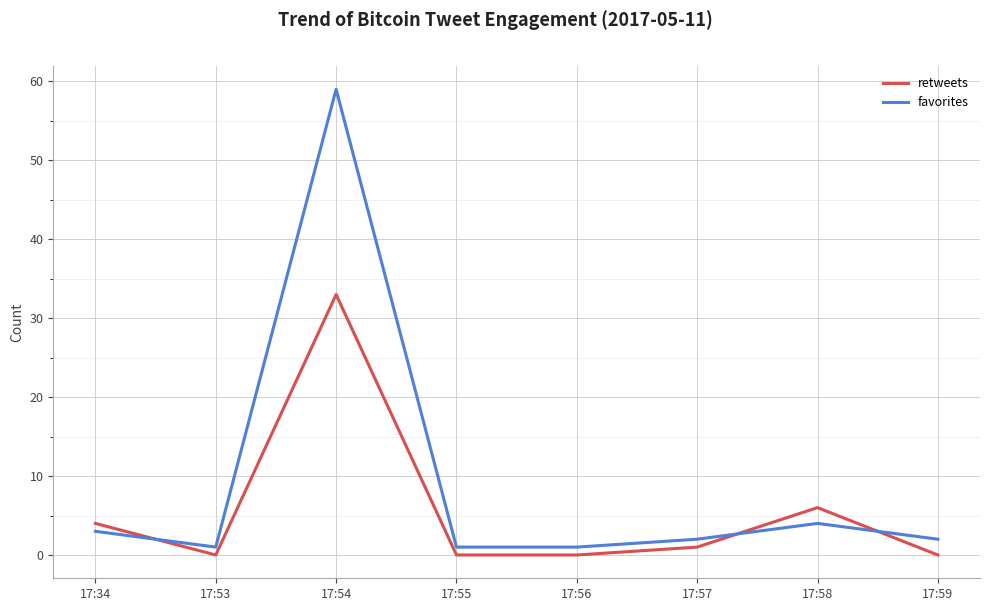

Rank the series by their maximum value, from highest to lowest.

favorites, retweets